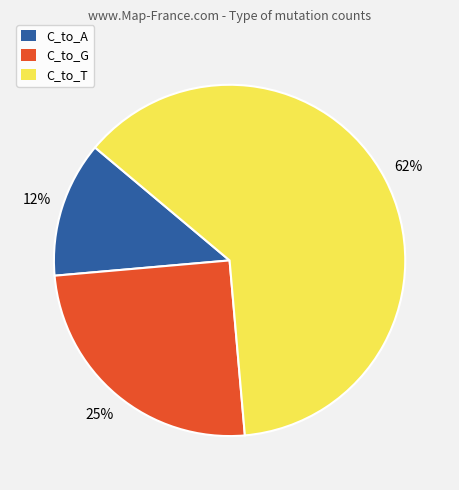

Count the number of slices in the pie.

3